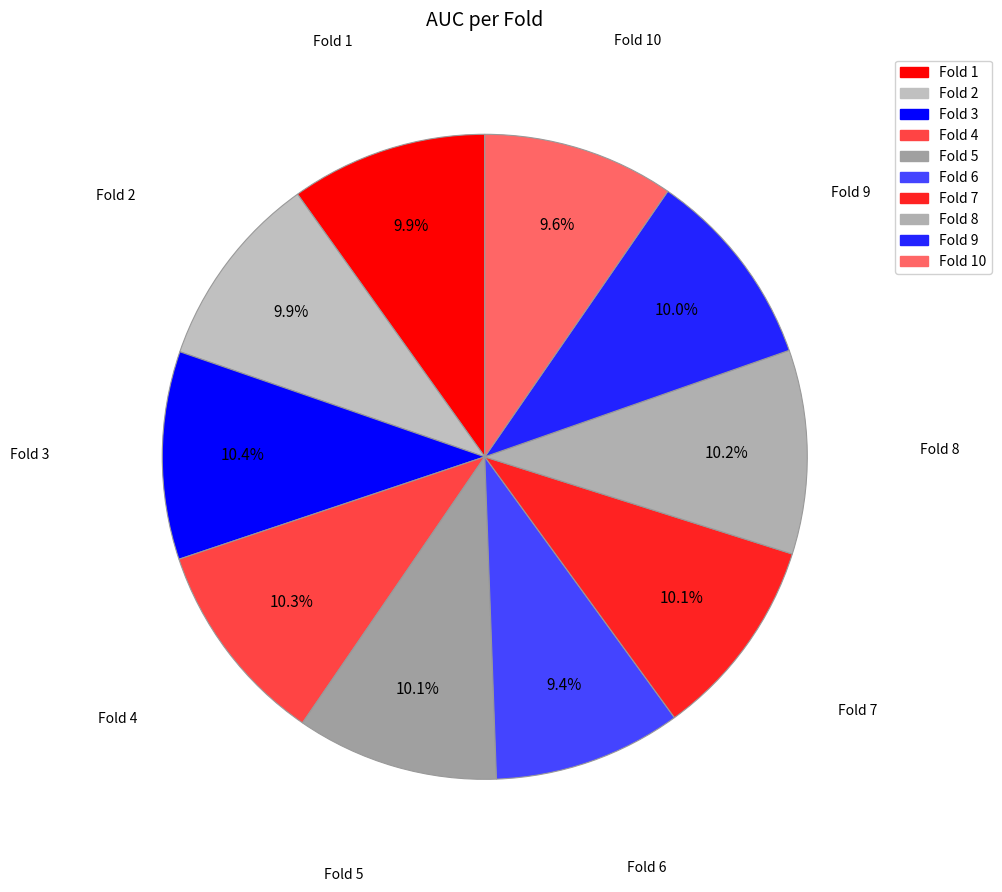

Is there any slice that represents more than half of the pie?

No